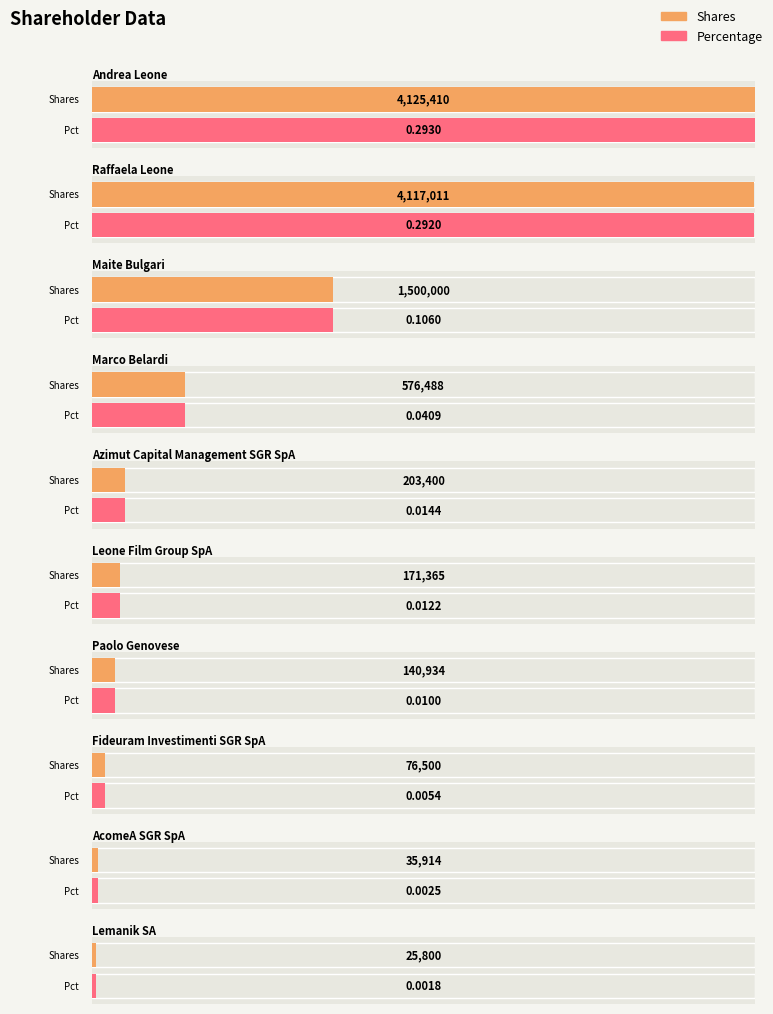

At which category is the sum across all series the highest?

Andrea Leone